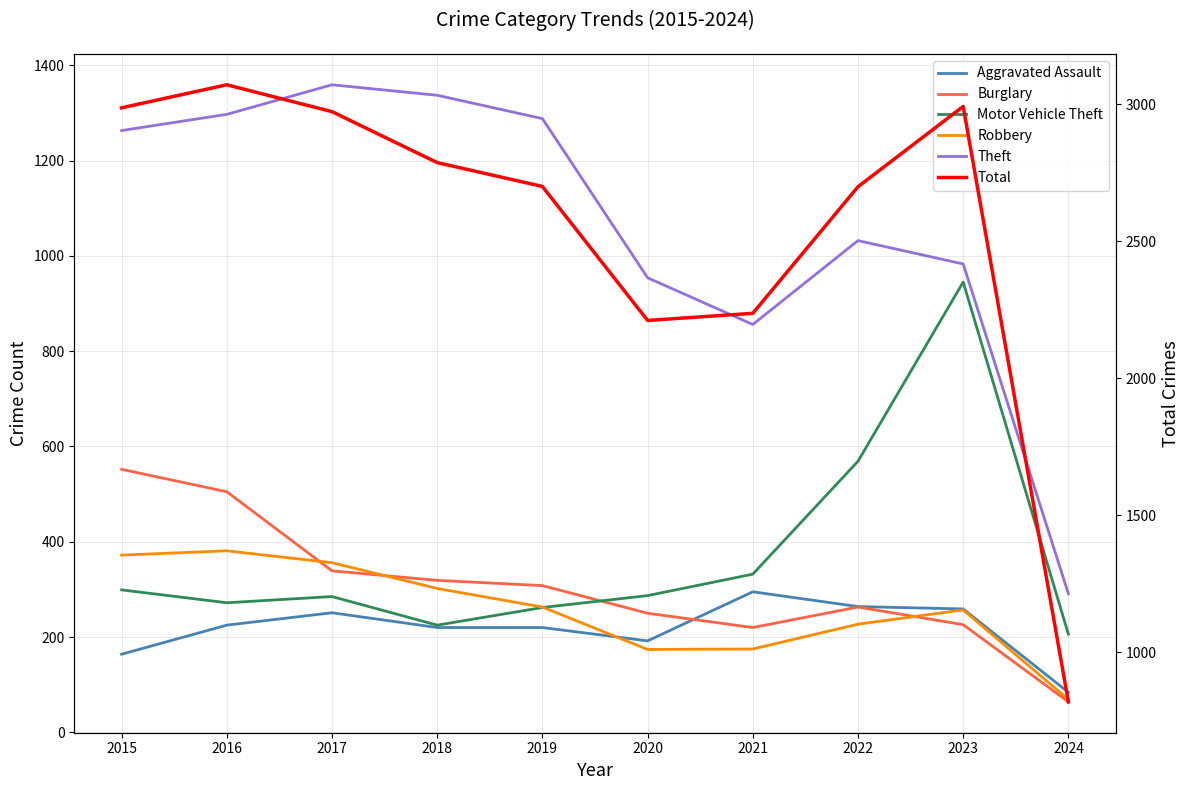

Is the value of Burglary at 2023 greater than the value of Total at 2018?

No